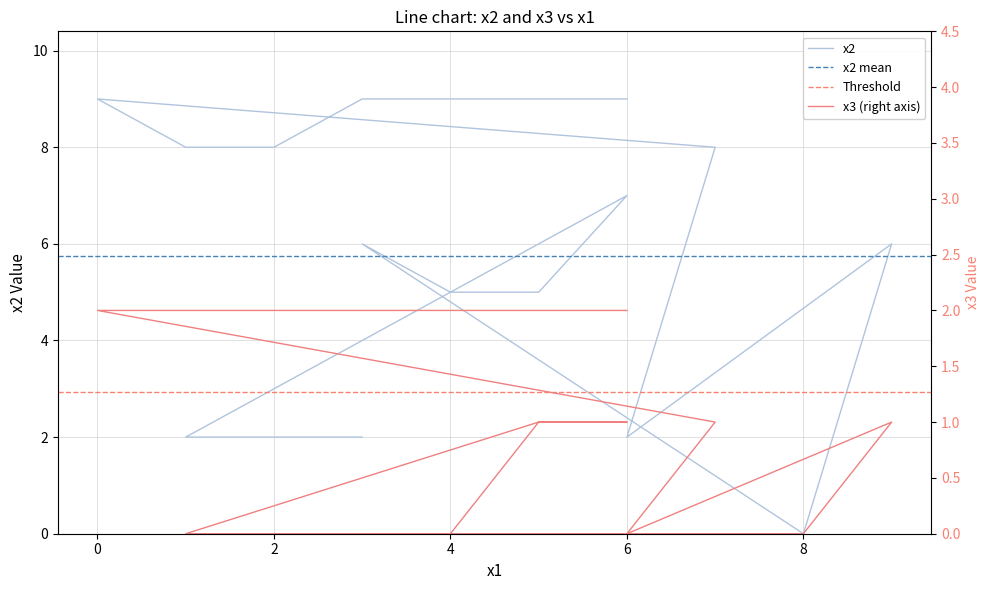

Reading right to left, list all the values displayed in this chart.

x2: 9	9	8	8	9	8	2	6	0	6	5	5	7	6	2	2
x3: 2	2	2	2	2	1	0	1	0	0	0	1	1	1	0	0